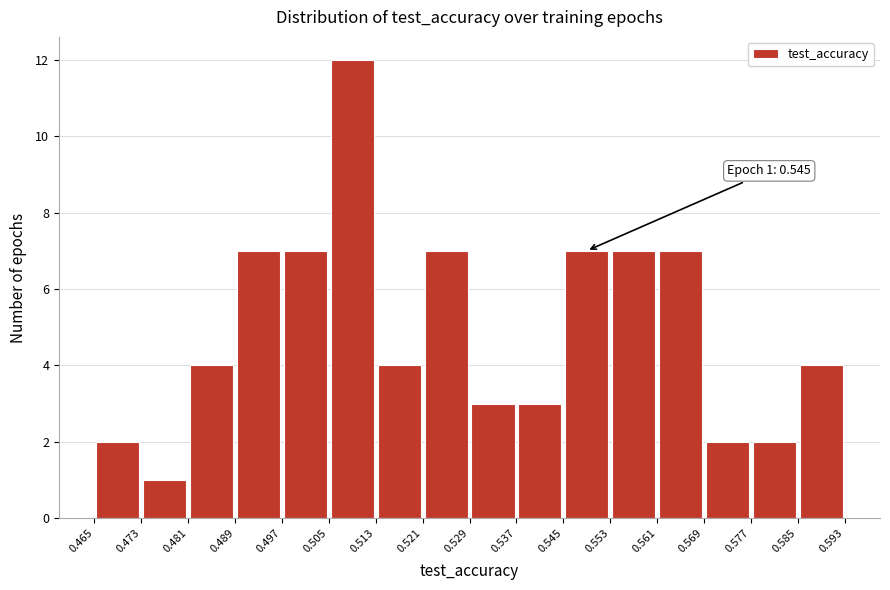

Which range on the x-axis has the tallest bar?

0.505 to 0.513